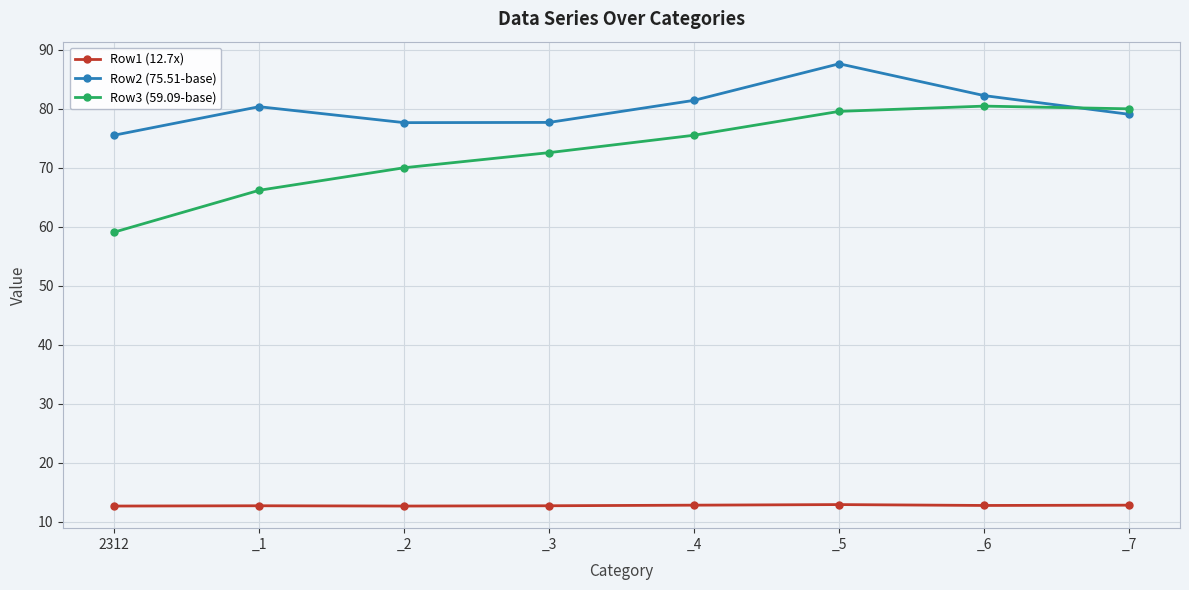

The value of Row1 (12.7x) at _5 is 19.3. True or false?

False